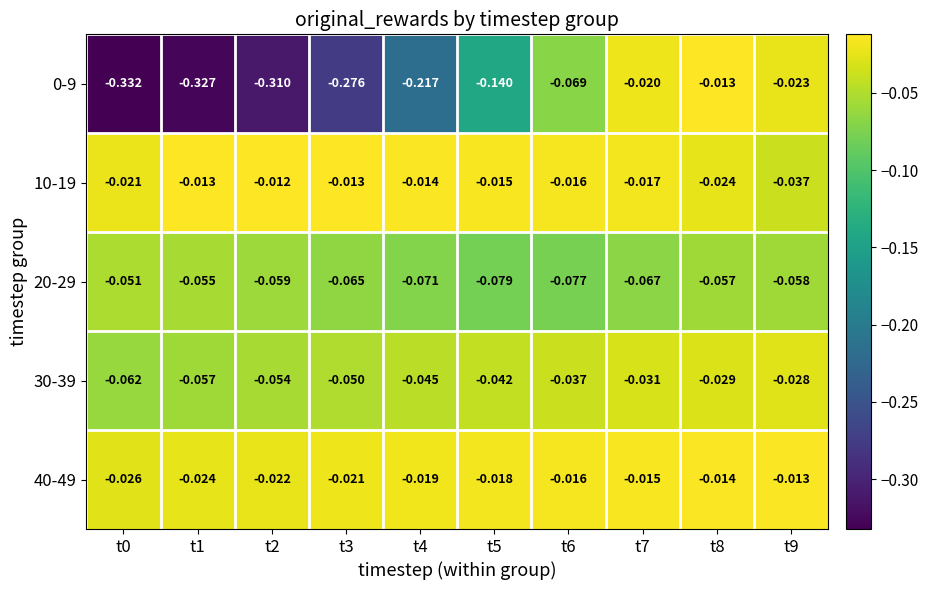

Is the value of 20-29 at t7 greater than the value of 0-9 at t7?

No